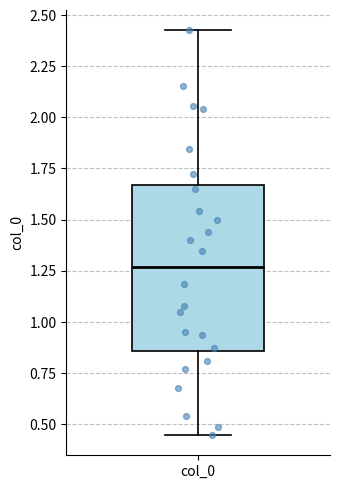

Transcribe this box plot: give where the median line is, the range the box spans, and where the two whiskers end, as read against the y-axis. The values are not printed on the chart, so give them approximately, as read against the axis.

median 1.25, box 0.85 to 1.65, whiskers 0.45 to 2.45